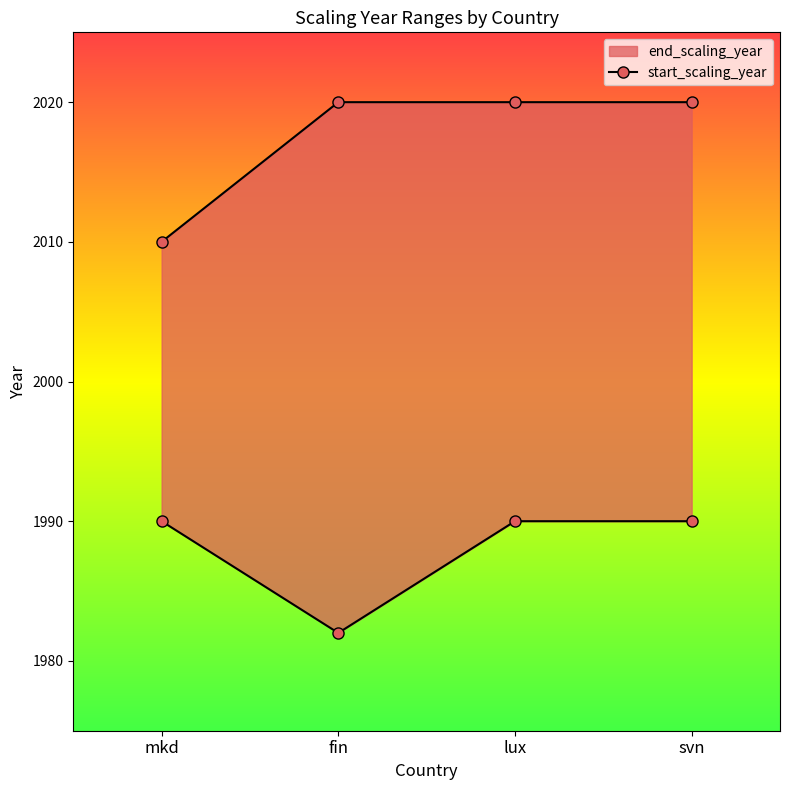

Approximately how many times larger is the value at fin compared to lux?

1.0